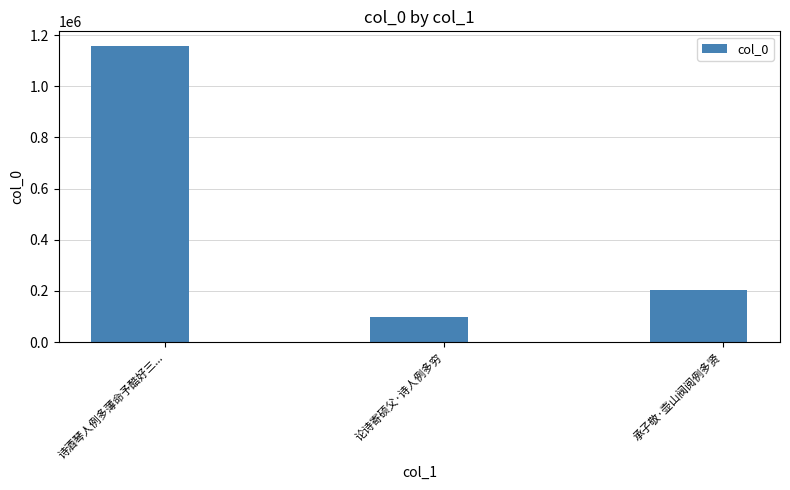

What is the difference between the maximum and minimum values?

1060027